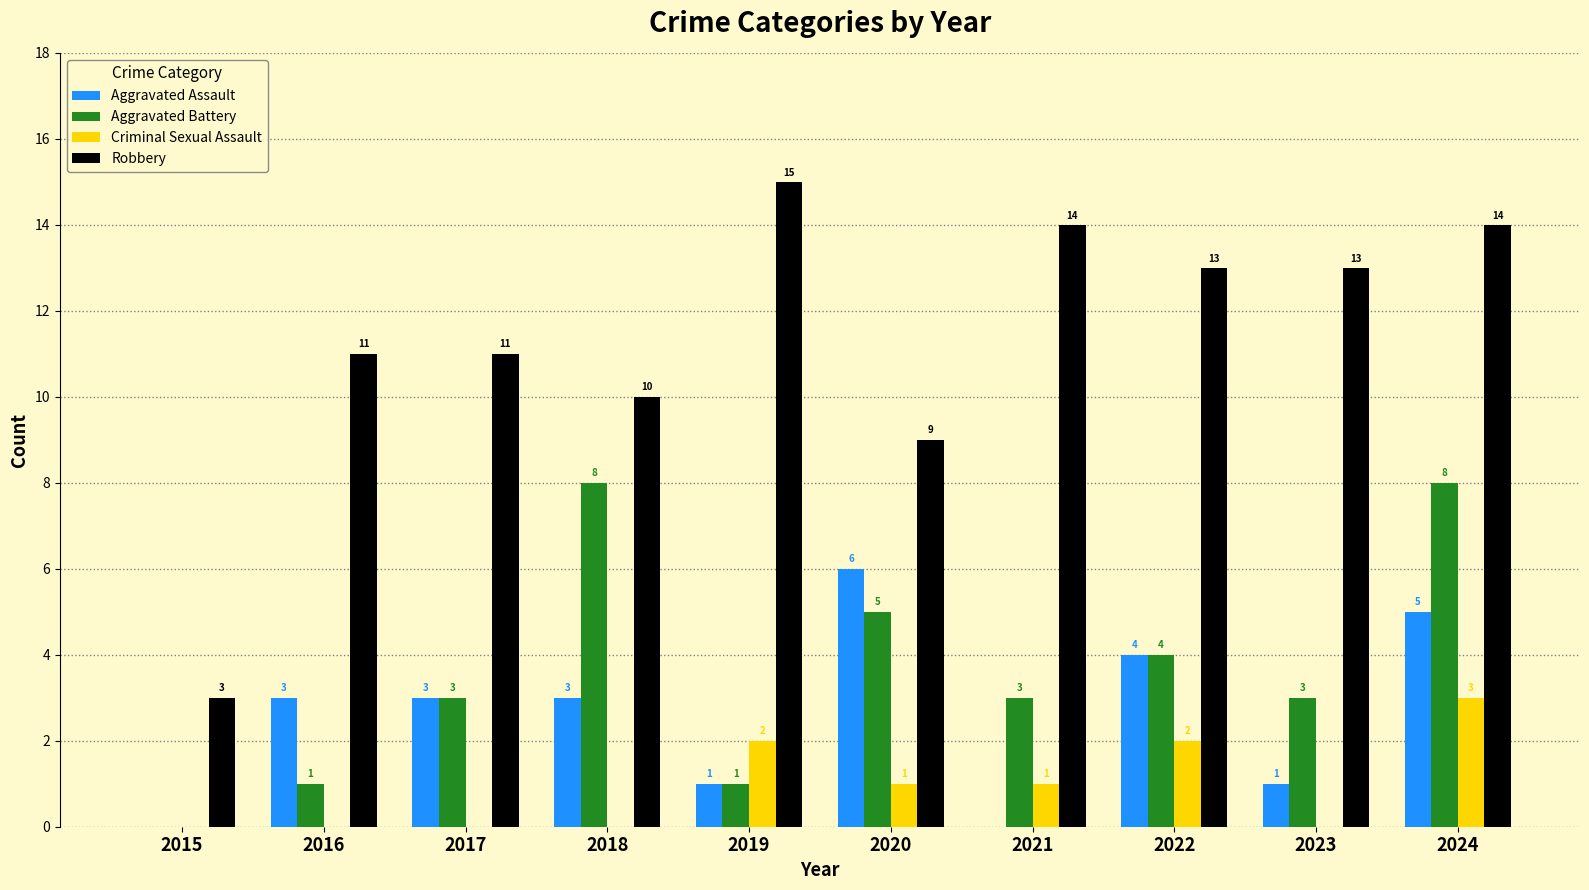

True or false: Criminal Sexual Assault has a value of 0 at 2018.

True